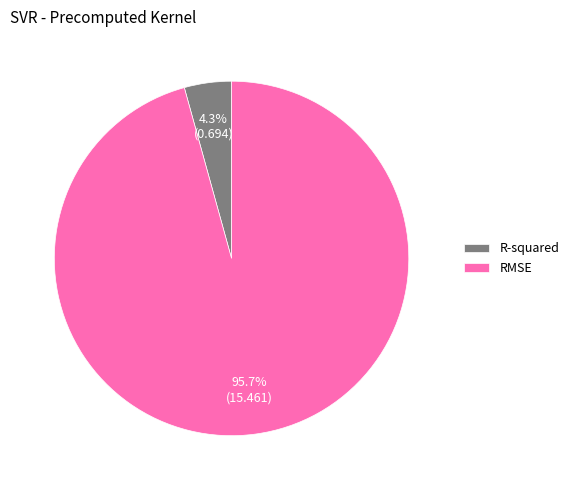

To the nearest percent, what is the difference between the R-squared and RMSE slice percentages?

91%